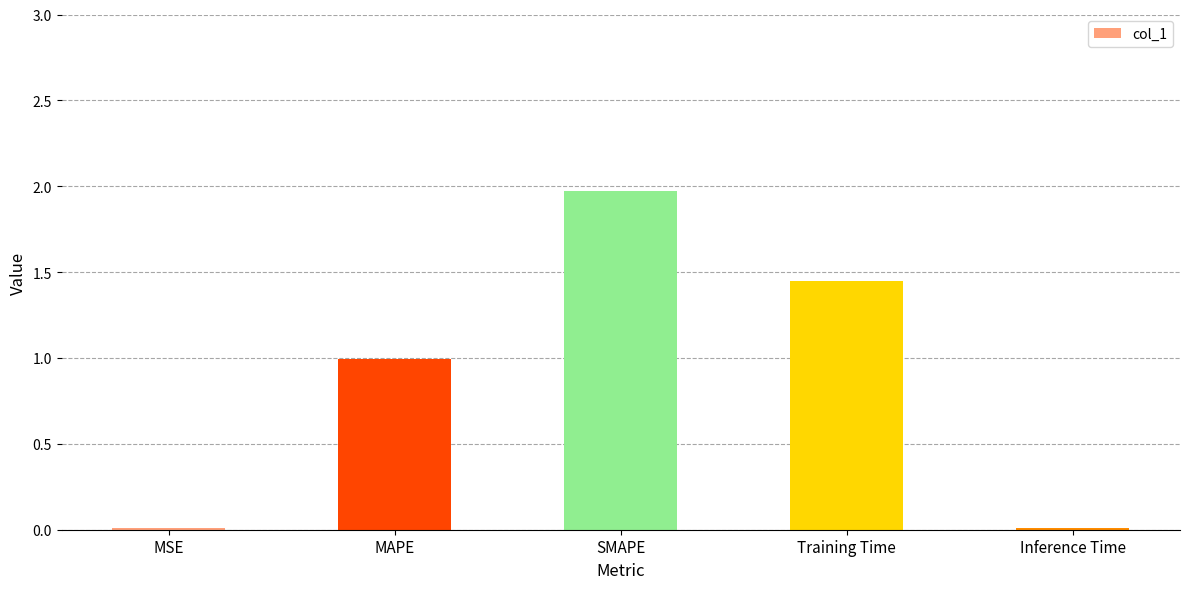

Count the number of data series in this chart.

1